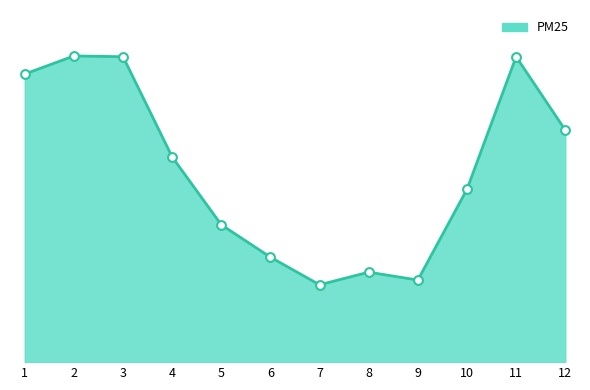

Which has a higher value, 7 or 5?

5